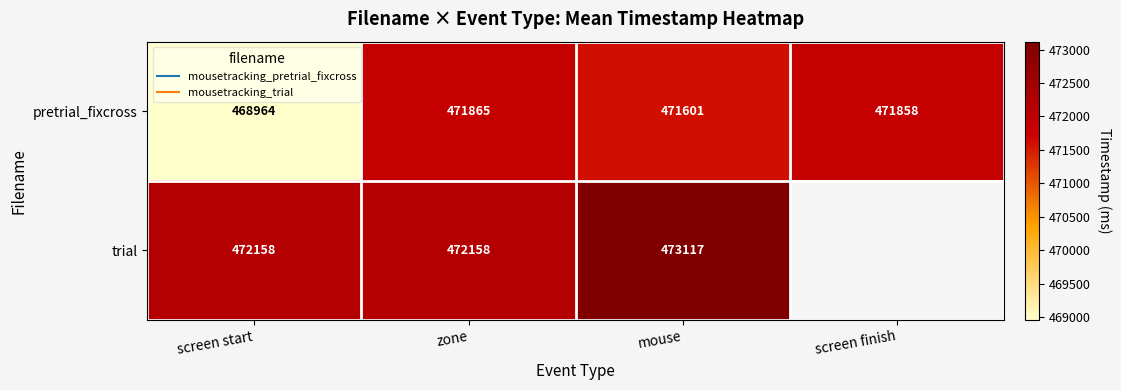

Read the pretrial_fixcross value at mouse.

471600.7